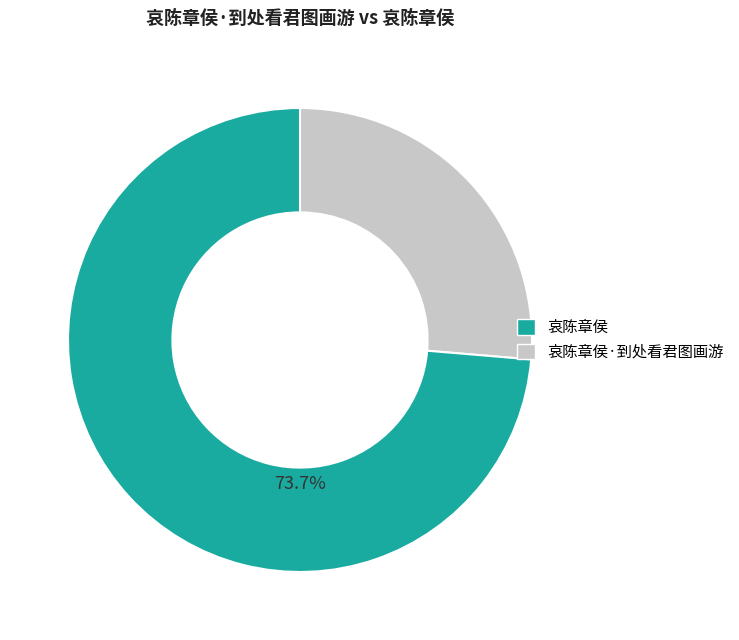

How many slices are in this pie chart?

2